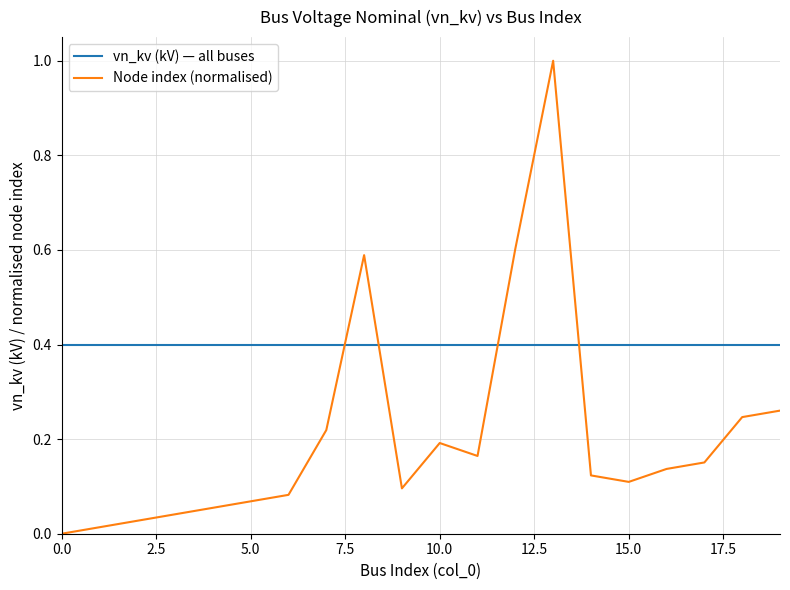

True or false: Node index (normalised) and vn_kv (kV) — all buses intersect in this chart.

True